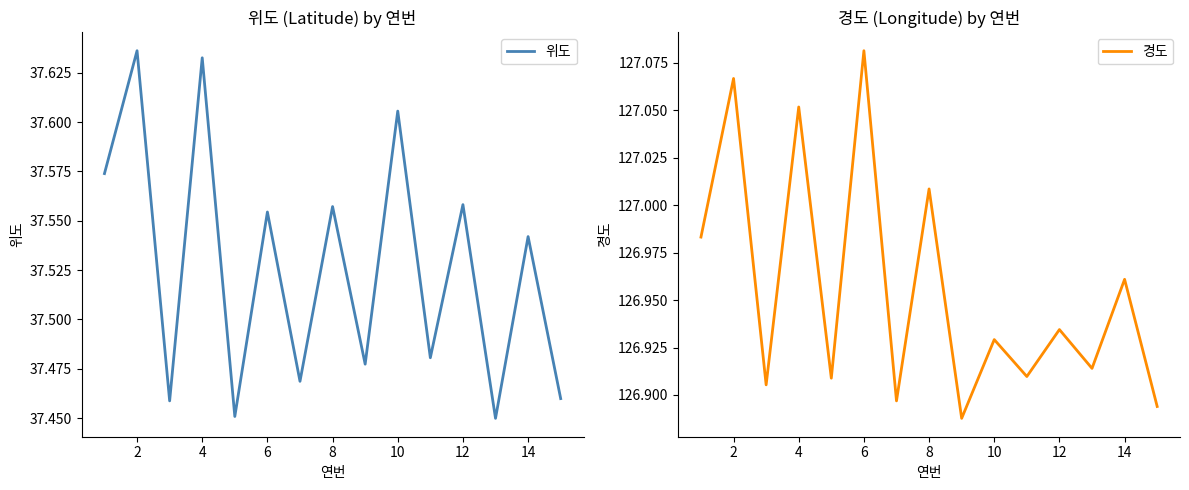

The value of 위도 at 2 is 53.8. True or false?

False